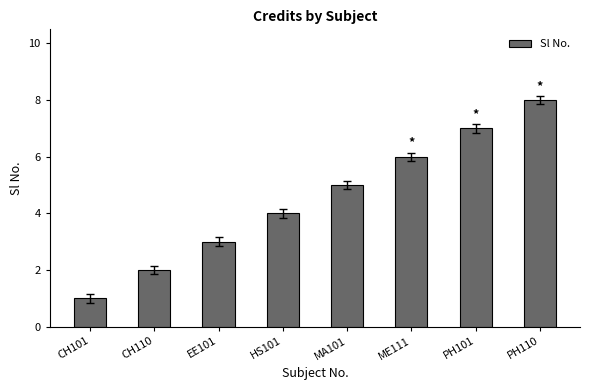

What is the sum of the values at EE101 and PH110?

11